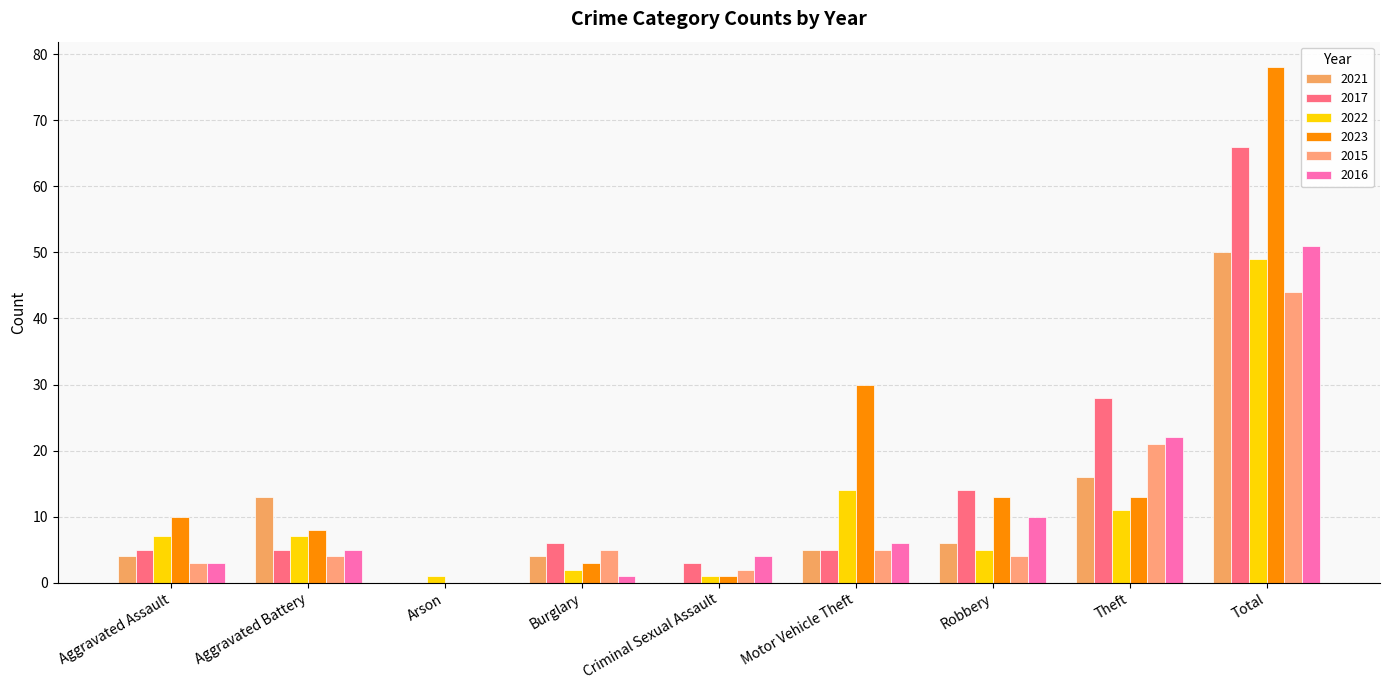

Between Aggravated Assault and Arson, which is larger?

Aggravated Assault